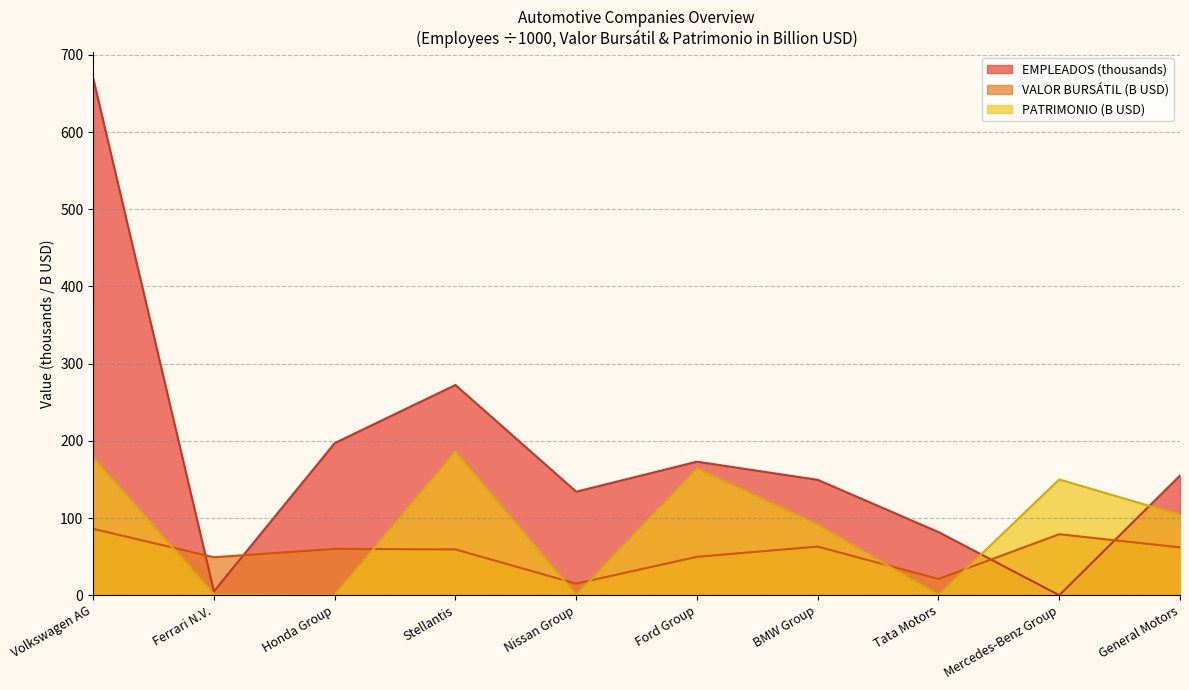

Read the PATRIMONIO value at Ford Group.

164.0